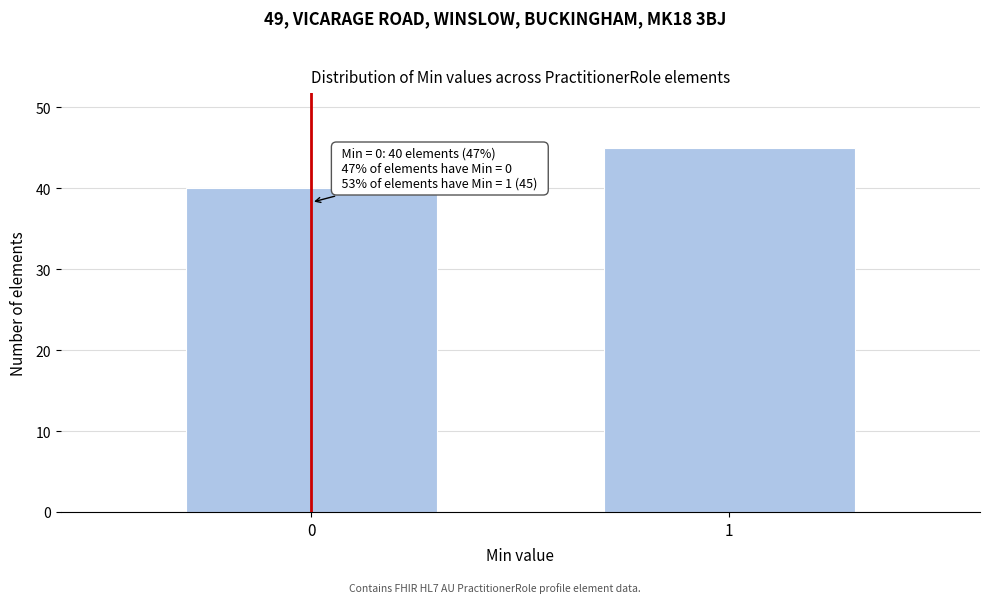

Reading left to right, list all the values displayed in this chart.

0=40	1=45